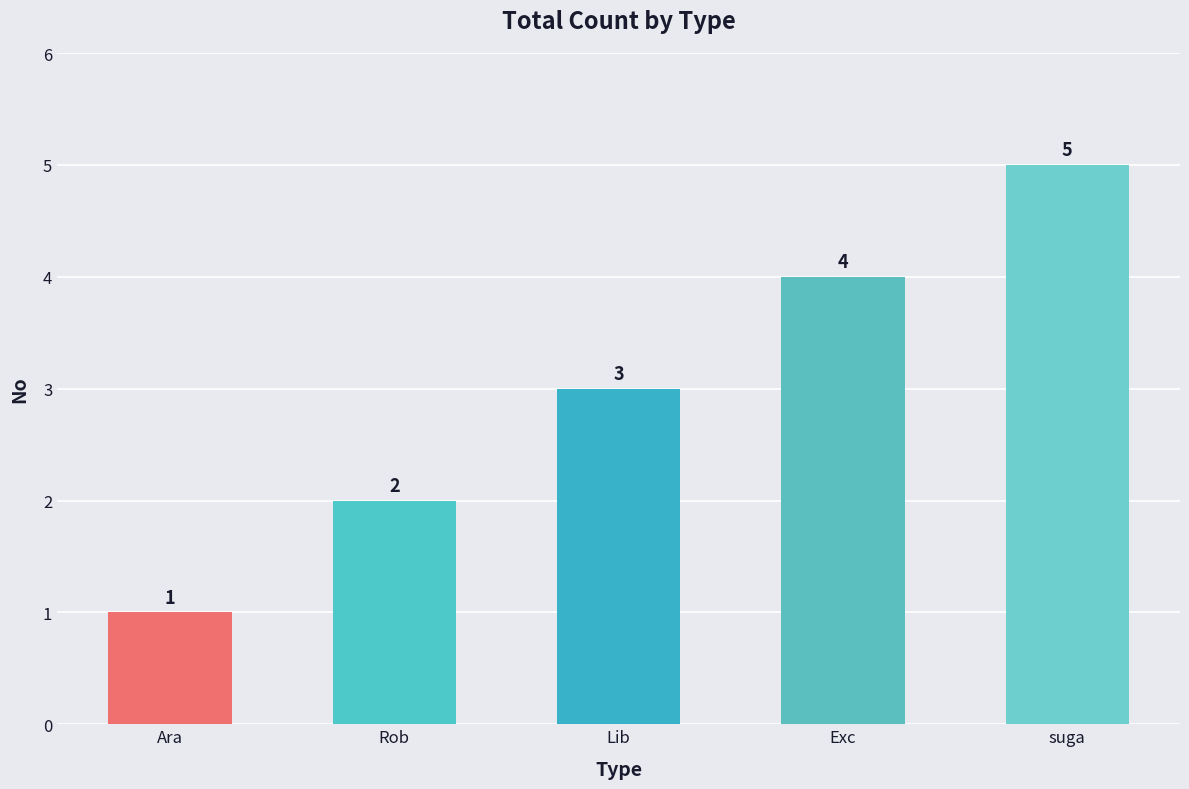

What is the smallest value displayed?

1